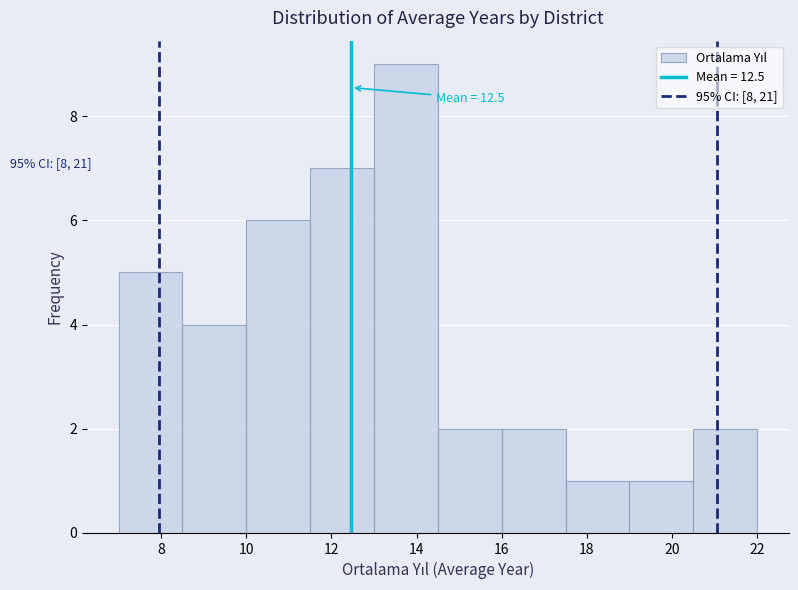

Over which range of the x-axis is the bar tallest?

13.0 to 14.5